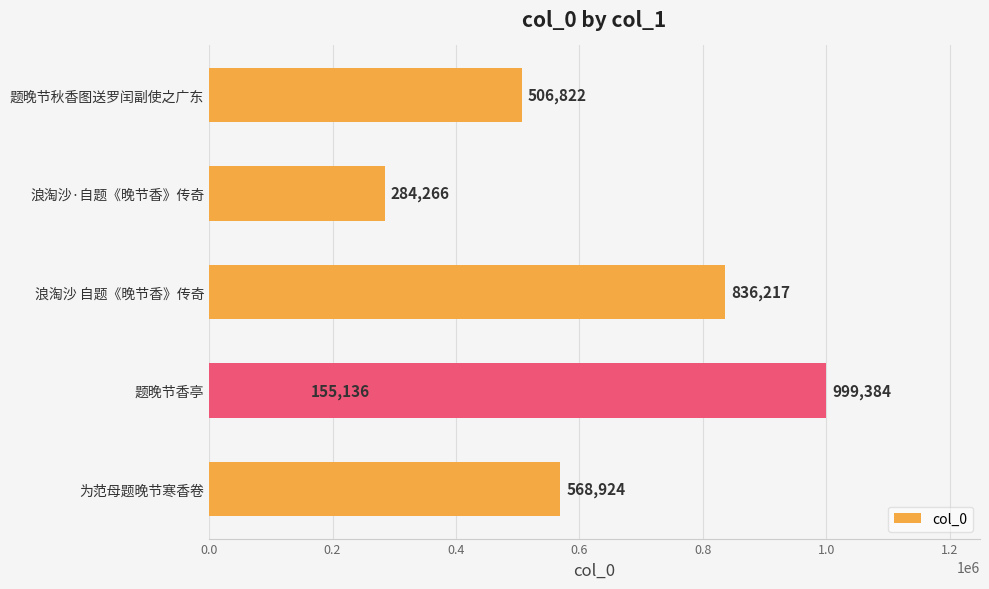

Are the bars horizontal?

Yes